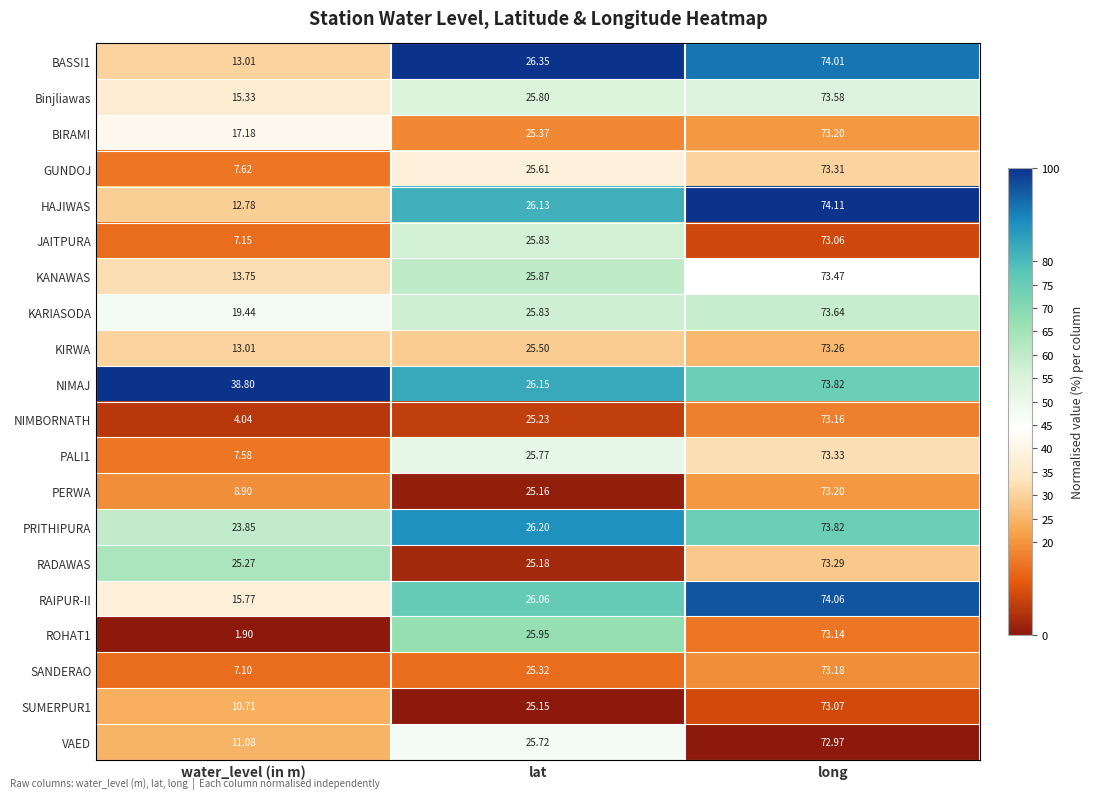

Rank the categories by JAITPURA value from highest to lowest.

long, lat, water_level (in m)